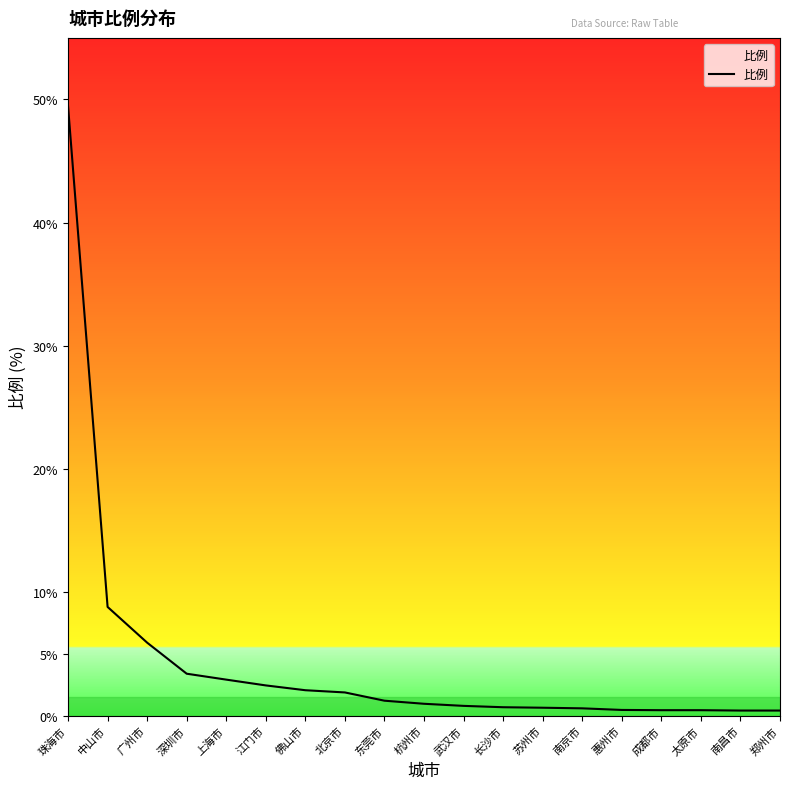

What is the ratio of the value at 北京市 to the value at 深圳市?

0.6